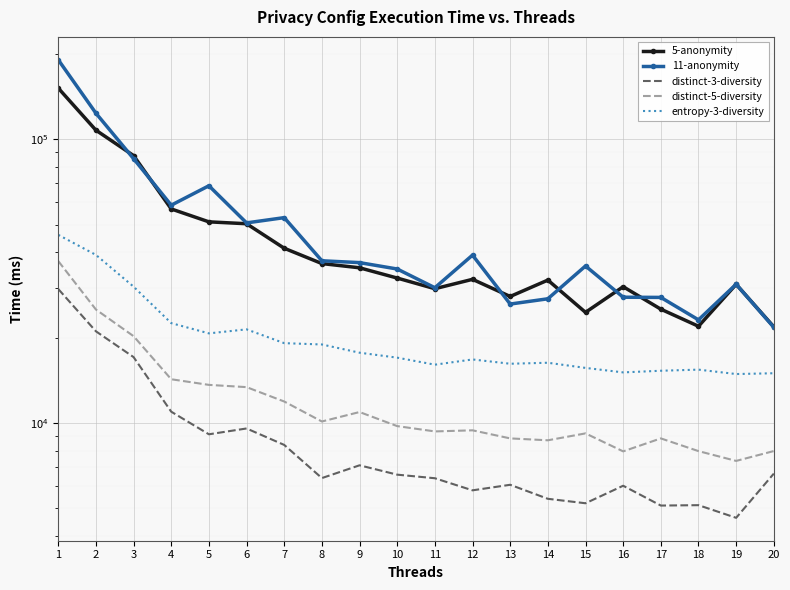

What are all the series names shown in the legend?

5-anonymity, 11-anonymity, distinct-3-diversity, distinct-5-diversity, entropy-3-diversity